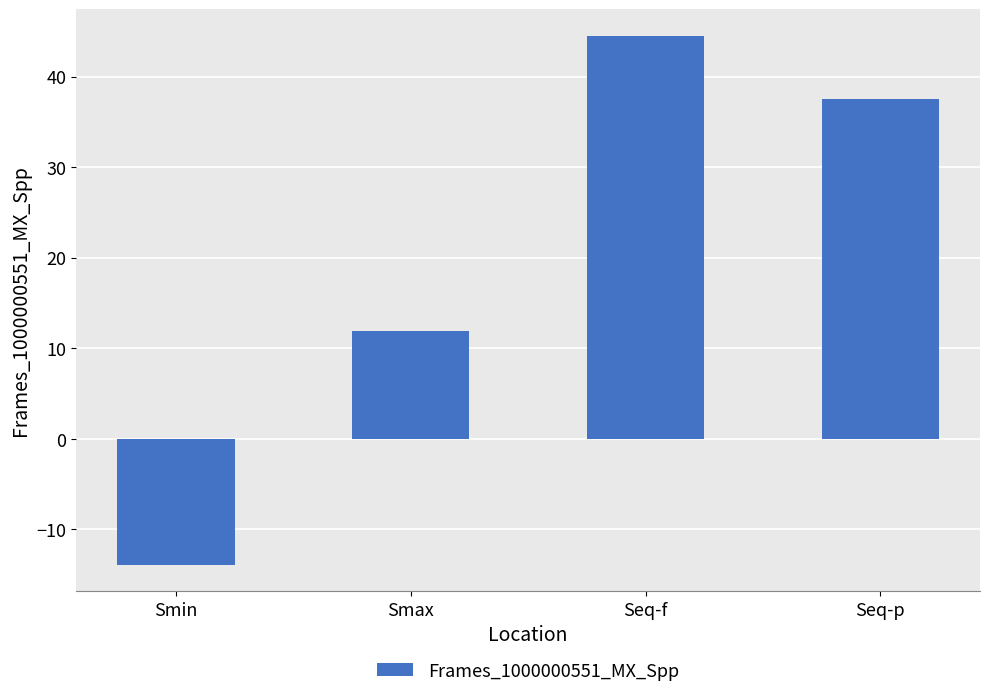

How many bars are there in total?

4